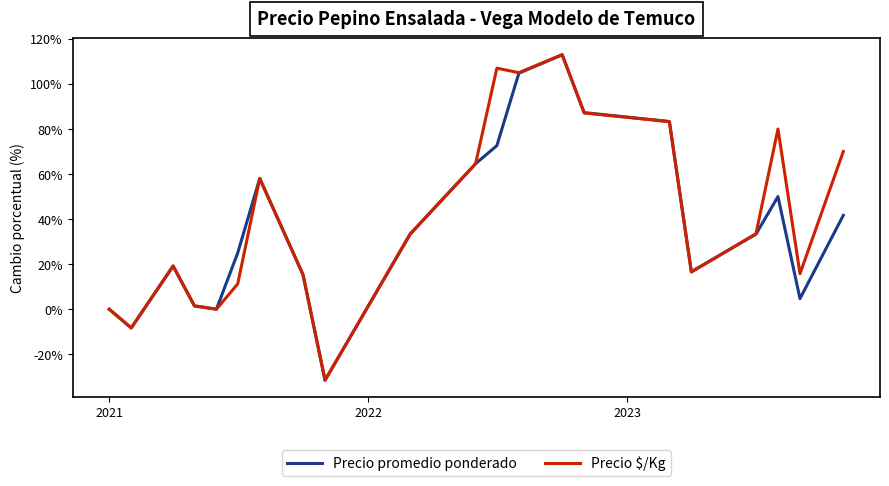

Which series has the largest range (max minus min)?

Precio $/Kg